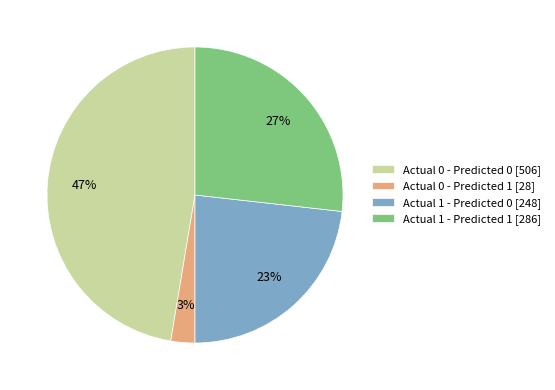

To the nearest percent, what is the combined percentage of Actual 1 - Predicted 0 and Actual 1 - Predicted 1?

50%